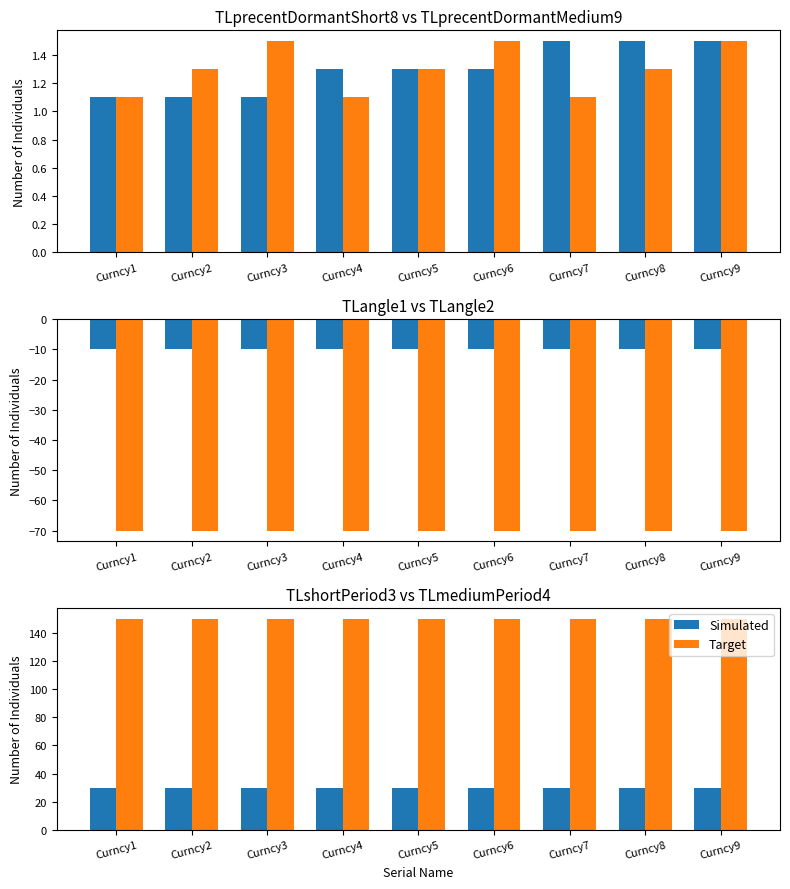

Between Curncy1 and Curncy2, which series saw the biggest shift?

TLprecentDormantMedium9